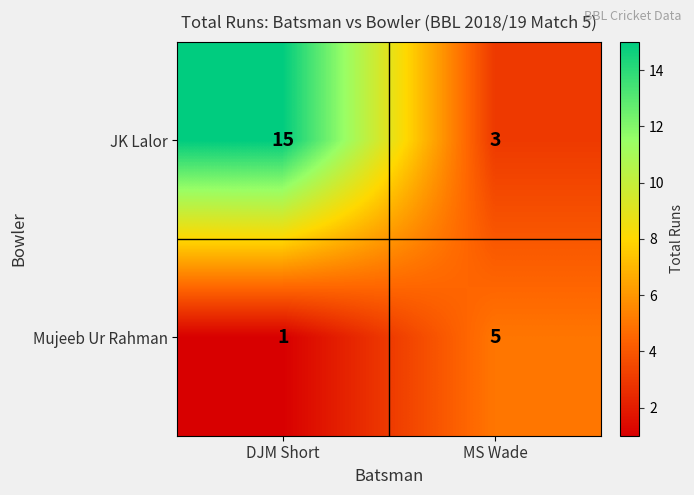

What is the total value across all series at DJM Short?

16